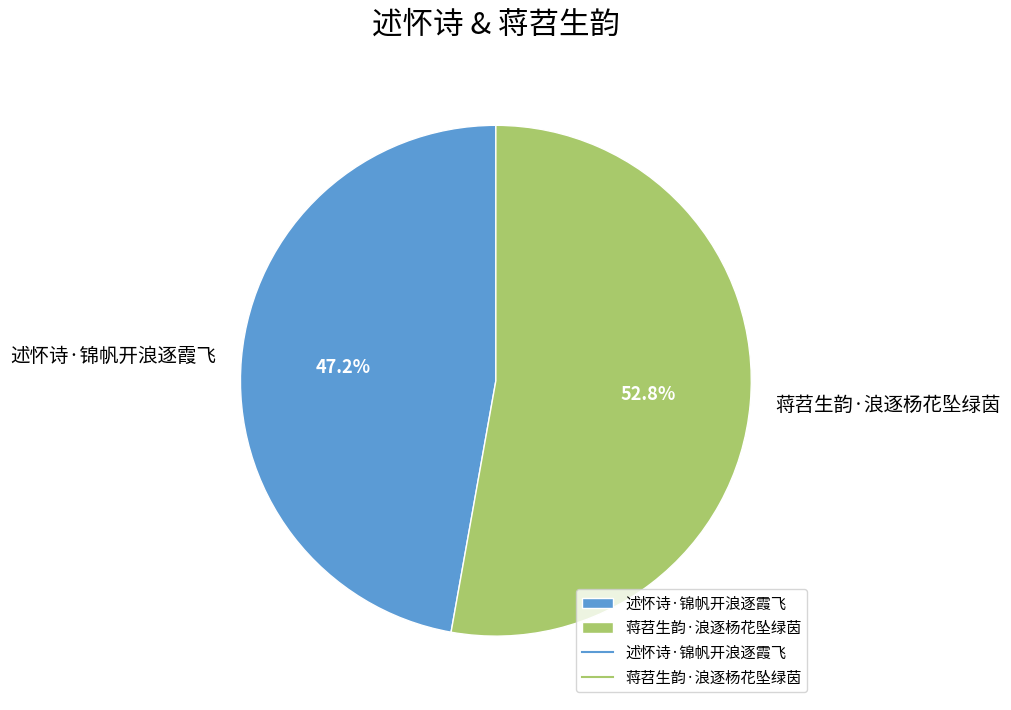

To the nearest percent, what portion does 述怀诗·锦帆开浪逐霞飞 represent?

47%